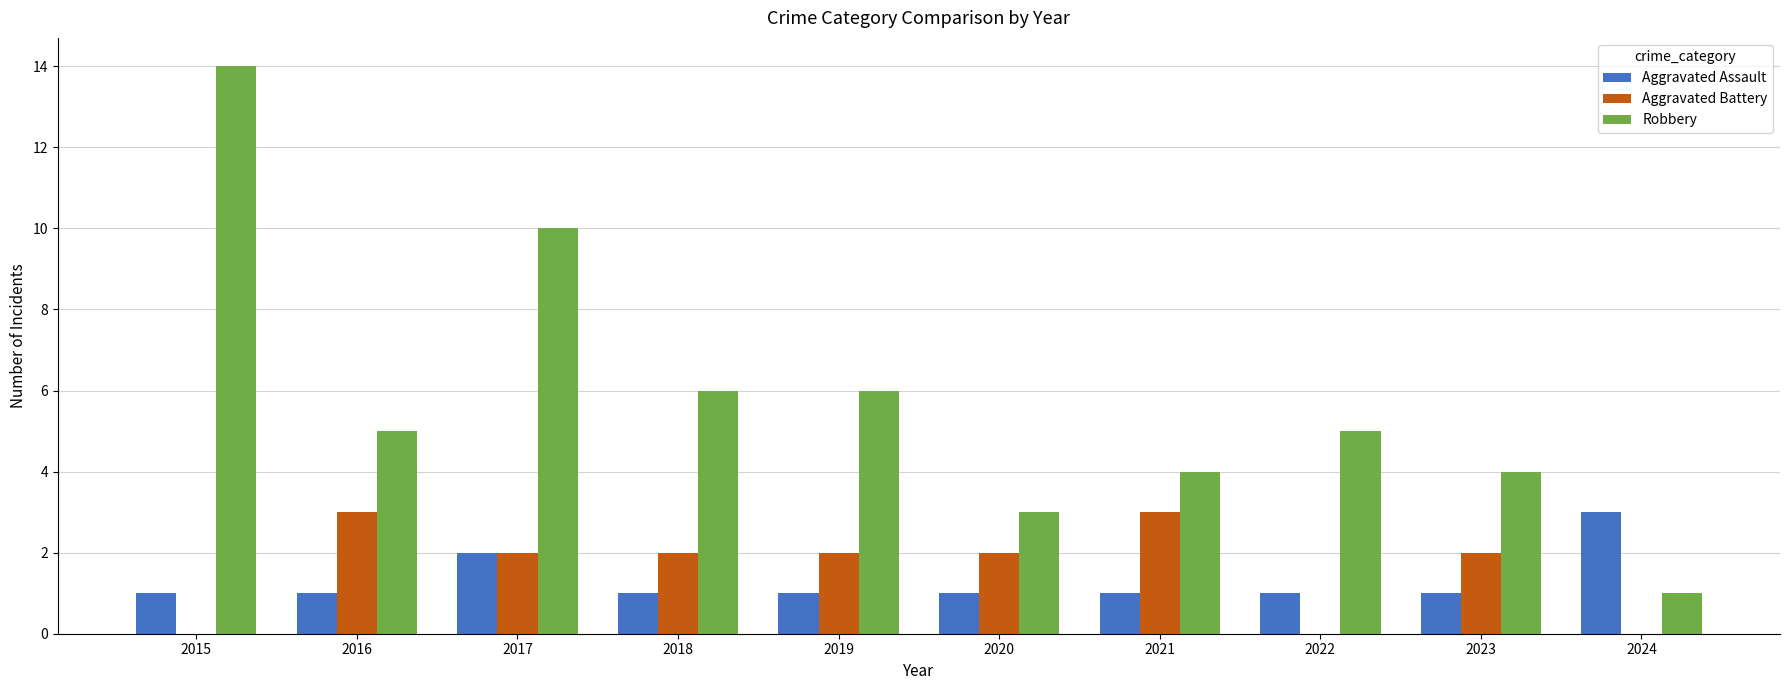

Between 2015 and 2016, which series saw the biggest shift?

Robbery